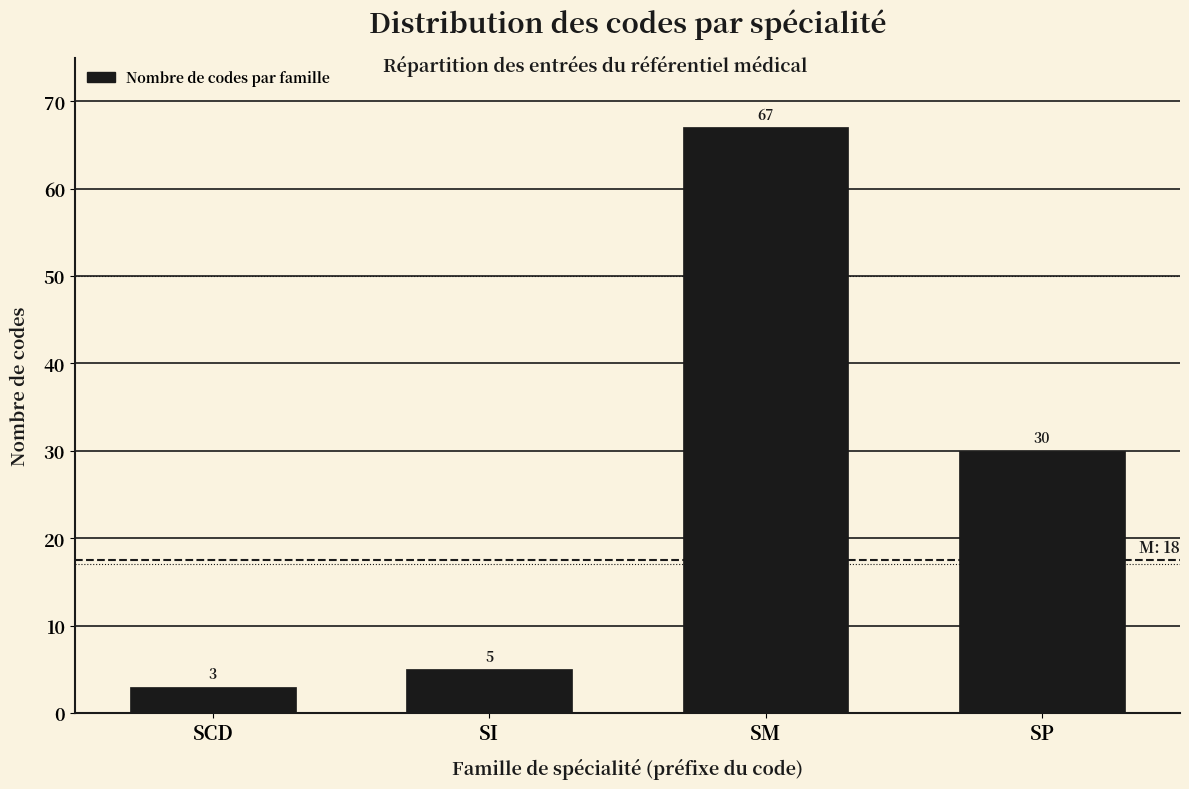

Reading right to left, what are all the values shown in this chart?

SP=30	SM=67	SI=5	SCD=3